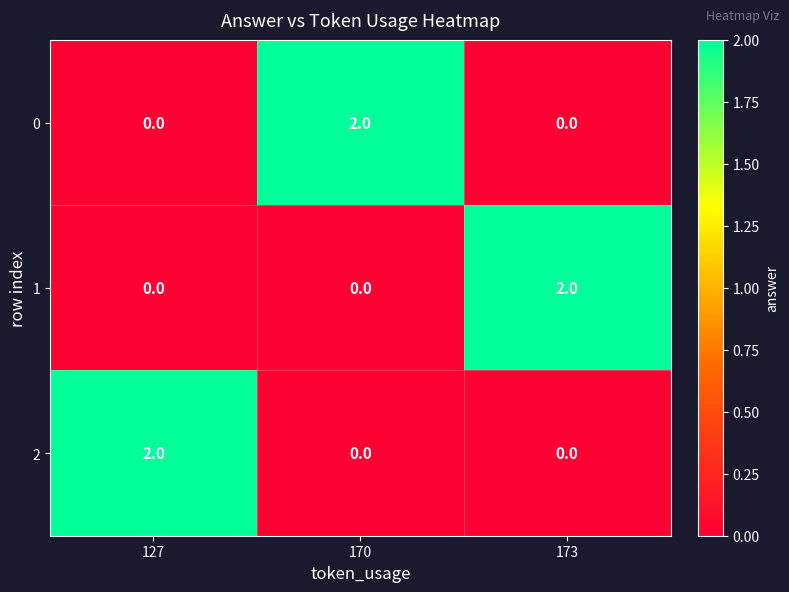

At how many categories does at least one series exceed 1?

3